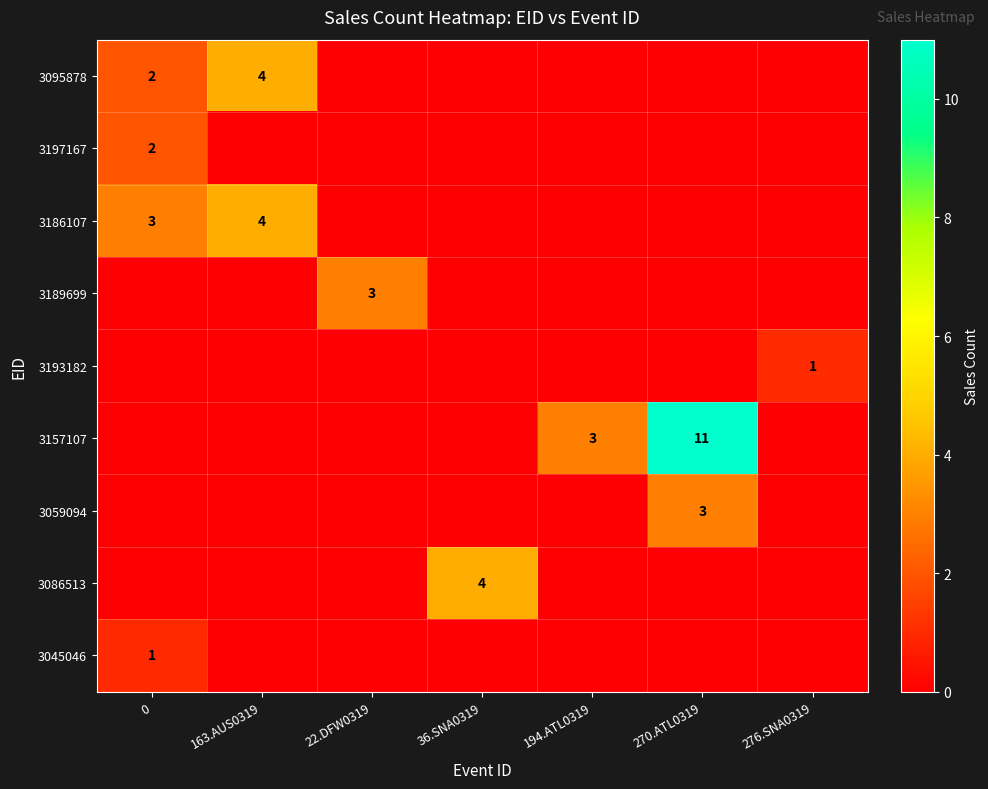

The value of 3186107 at 163.AUS0319 is 7. True or false?

False